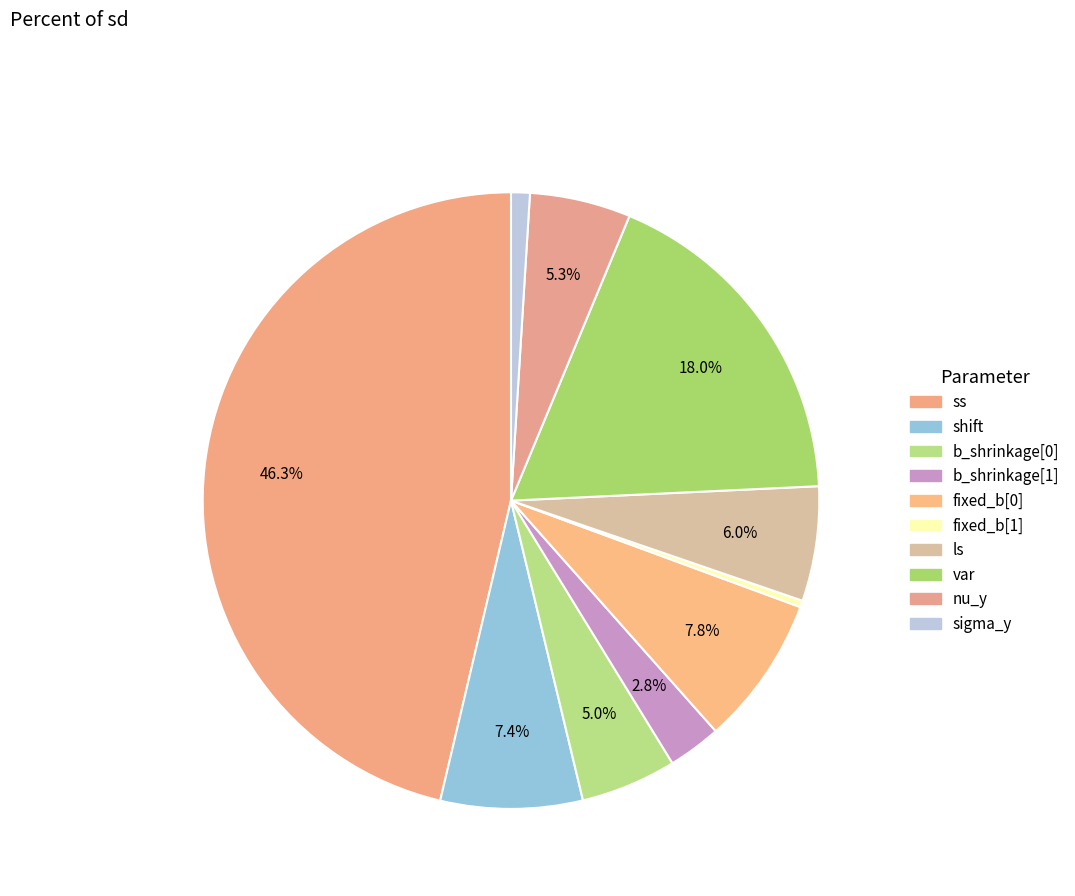

Between b_shrinkage[0] and ss, which is larger?

ss